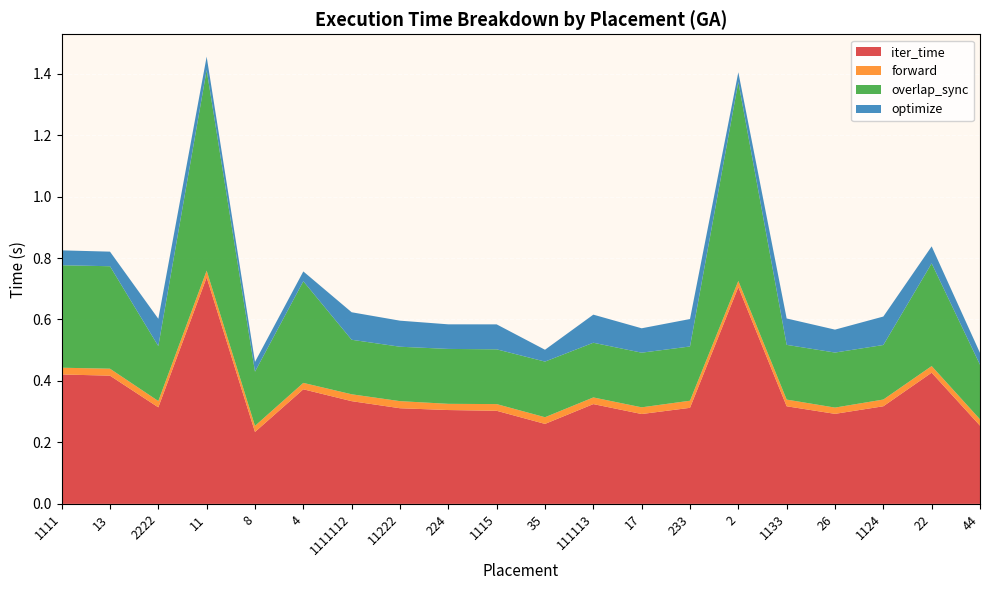

Reading left to right, extract all data points from this chart.

iter_time: 1111=0.4	13=0.4	2222=0.3	11=0.7	8=0.2	4=0.4	1111112=0.3	11222=0.3	224=0.3	1115=0.3	35=0.3	111113=0.3	17=0.3	233=0.3	2=0.7	1133=0.3	26=0.3	1124=0.3	22=0.4	44=0.3
forward: 1111=0.0	13=0.0	2222=0.0	11=0.0	8=0.0	4=0.0	1111112=0.0	11222=0.0	224=0.0	1115=0.0	35=0.0	111113=0.0	17=0.0	233=0.0	2=0.0	1133=0.0	26=0.0	1124=0.0	22=0.0	44=0.0
overlap_sync: 1111=0.3	13=0.3	2222=0.2	11=0.7	8=0.2	4=0.3	1111112=0.2	11222=0.2	224=0.2	1115=0.2	35=0.2	111113=0.2	17=0.2	233=0.2	2=0.6	1133=0.2	26=0.2	1124=0.2	22=0.3	44=0.2
optimize: 1111=0.0	13=0.0	2222=0.1	11=0.0	8=0.0	4=0.0	1111112=0.1	11222=0.1	224=0.1	1115=0.1	35=0.0	111113=0.1	17=0.1	233=0.1	2=0.0	1133=0.1	26=0.1	1124=0.1	22=0.1	44=0.0